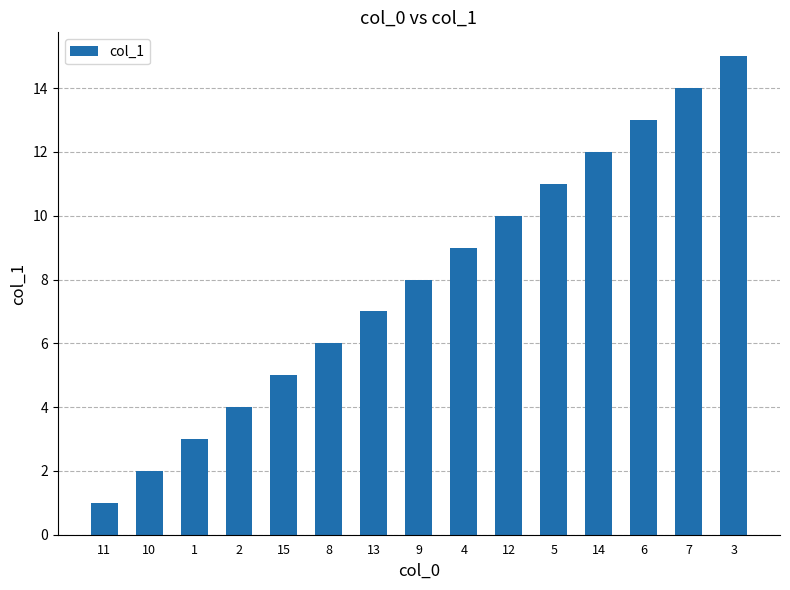

What is the difference between the maximum and second lowest values?

13